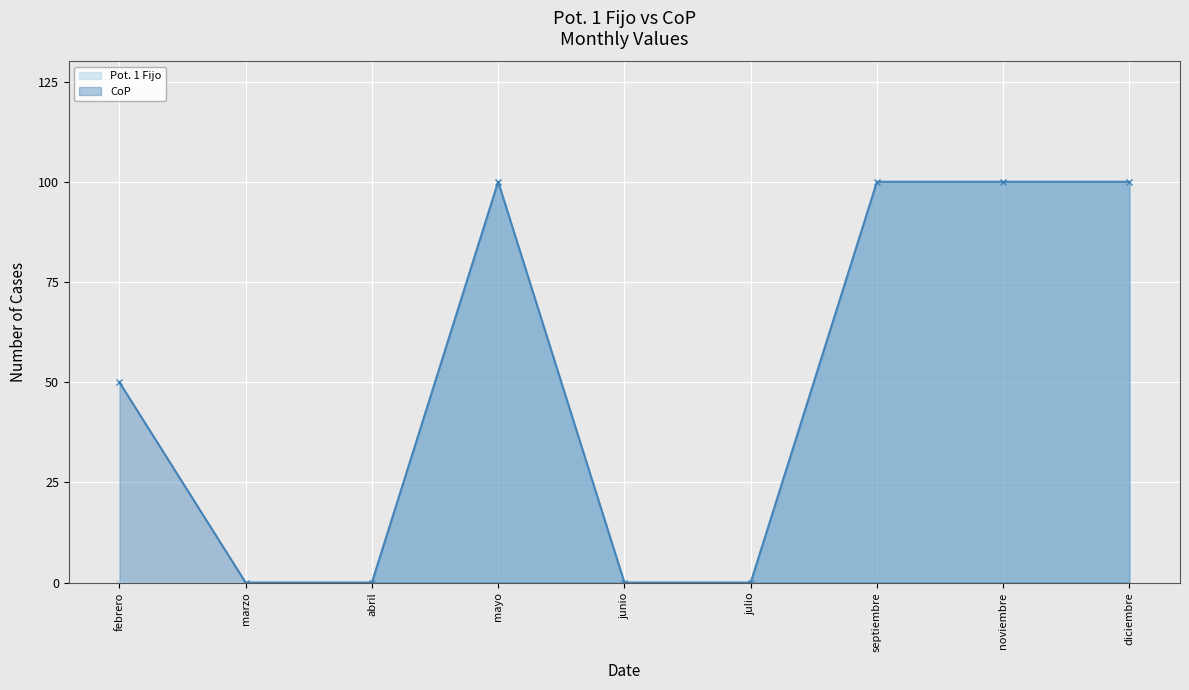

Which category has the lowest value across all series?

febrero